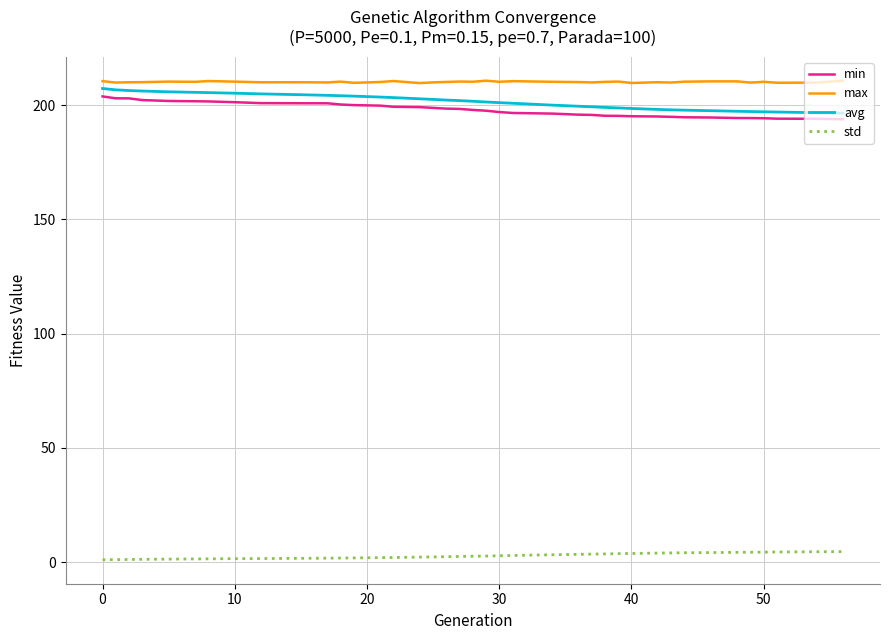

What is the sum of all avg values?

7862.6